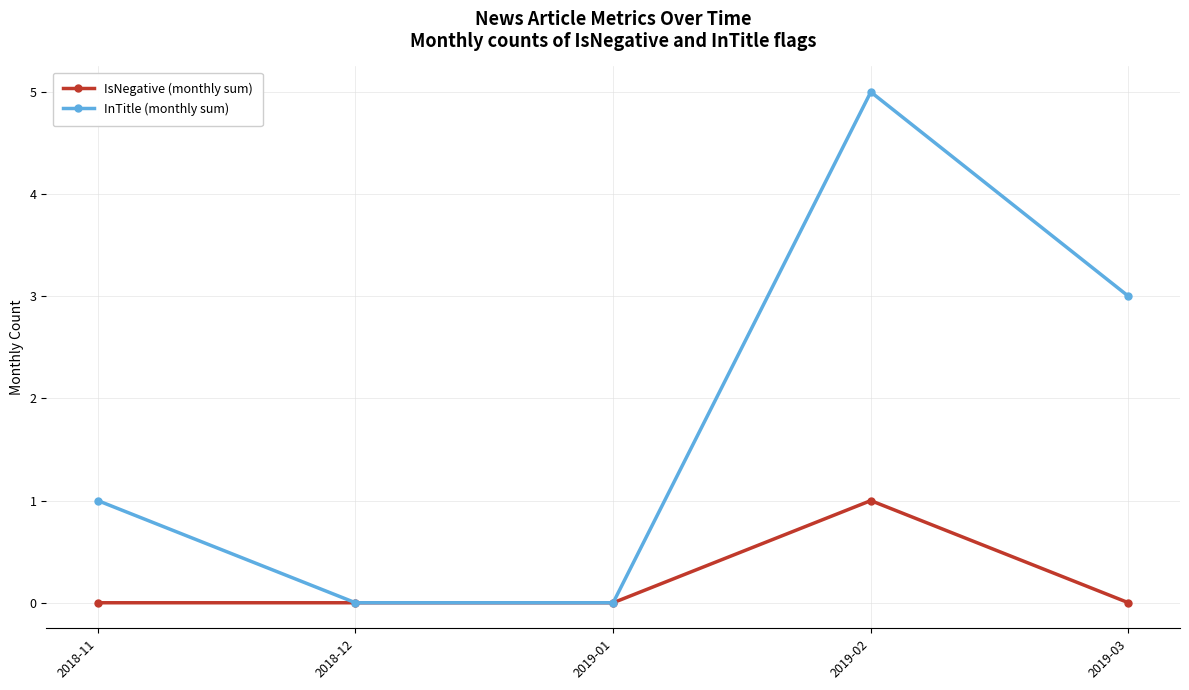

Which series has the largest range (max minus min)?

InTitle (monthly sum)